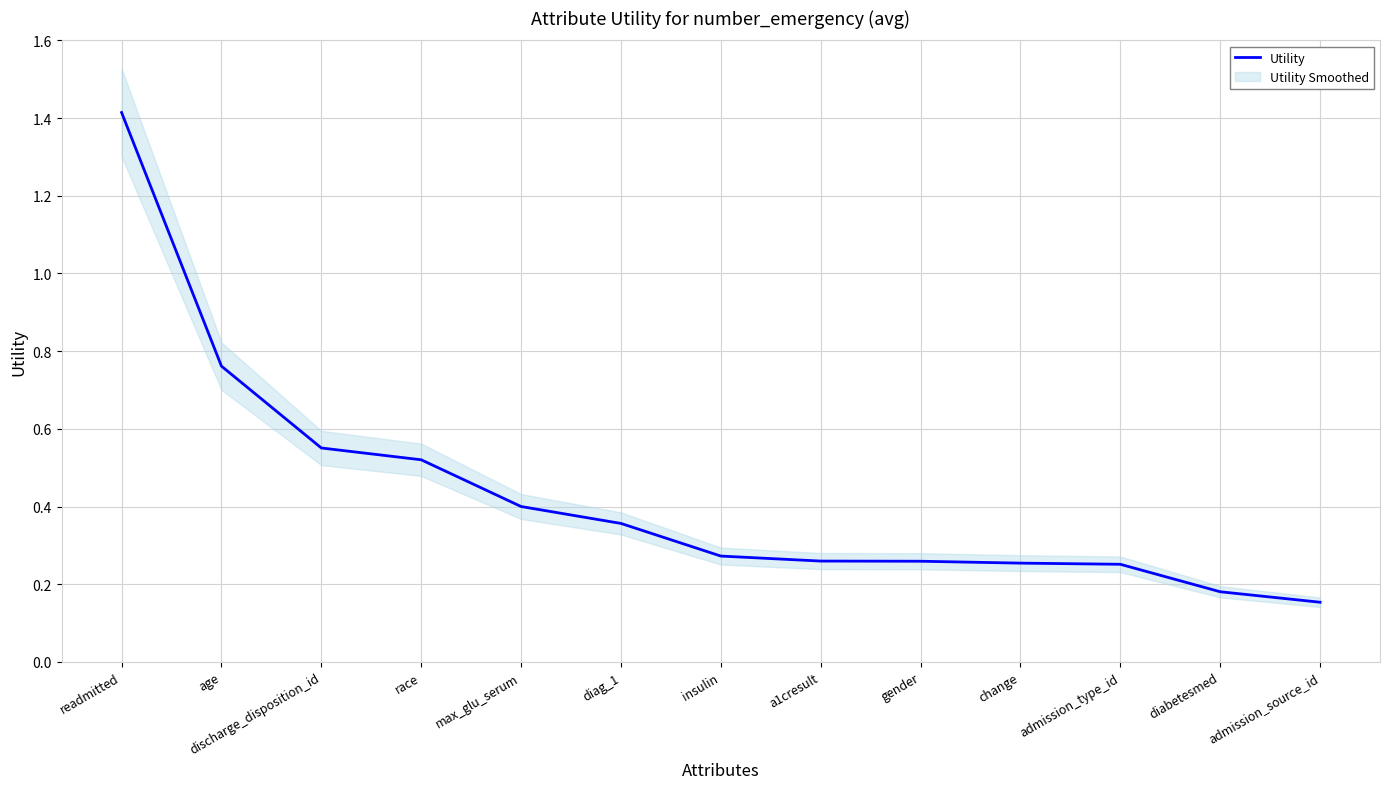

True or false: the data shows 0.4 at diag_1.

True